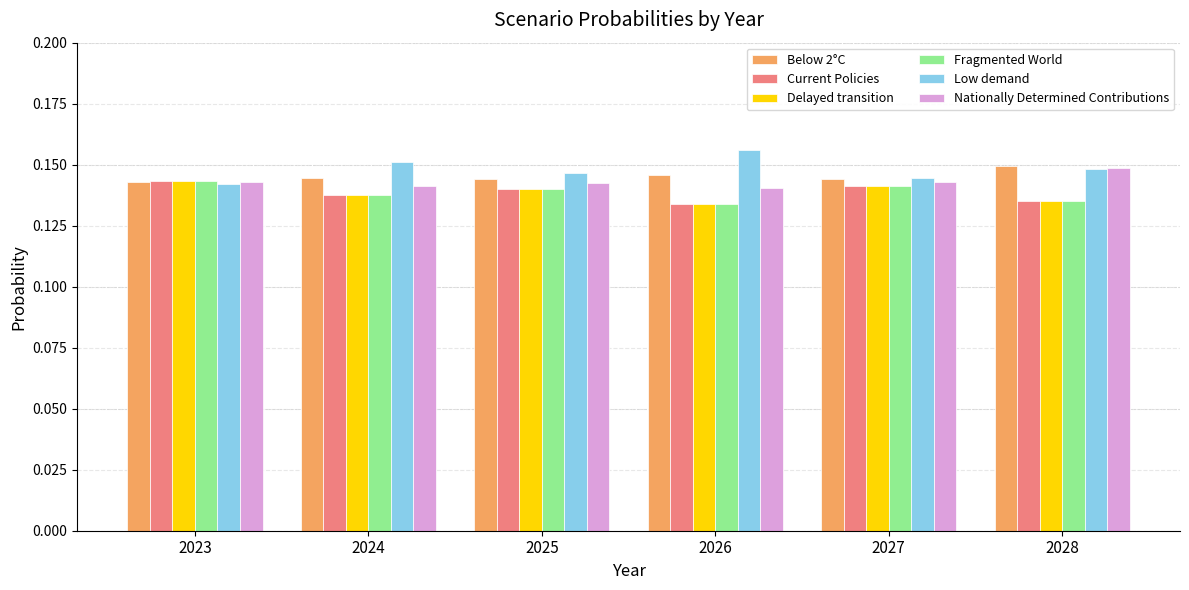

At how many categories does at least one series exceed 0?

6